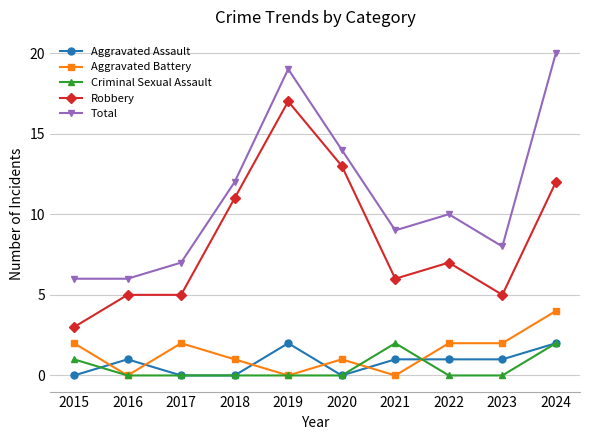

Which series has the largest total across all categories?

Total